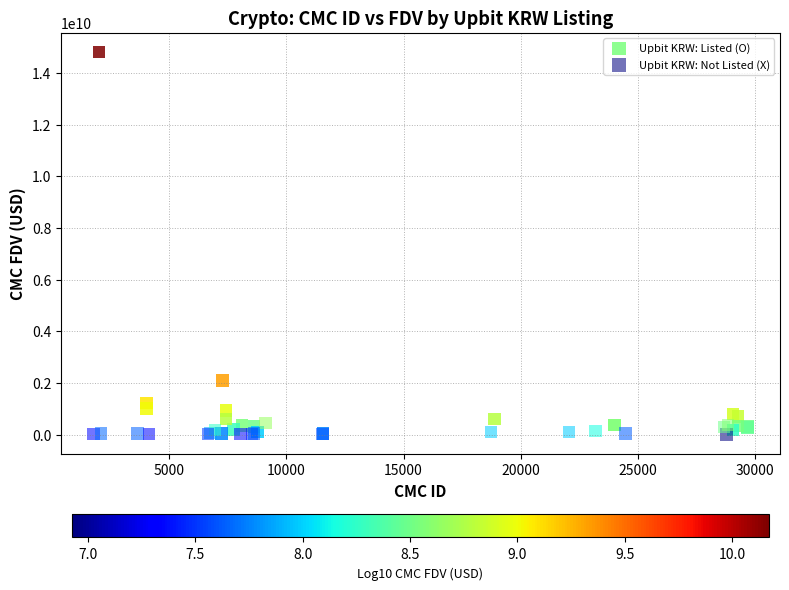

What are all the series names shown in the legend?

Upbit KRW: Listed (O), Upbit KRW: Not Listed (X)